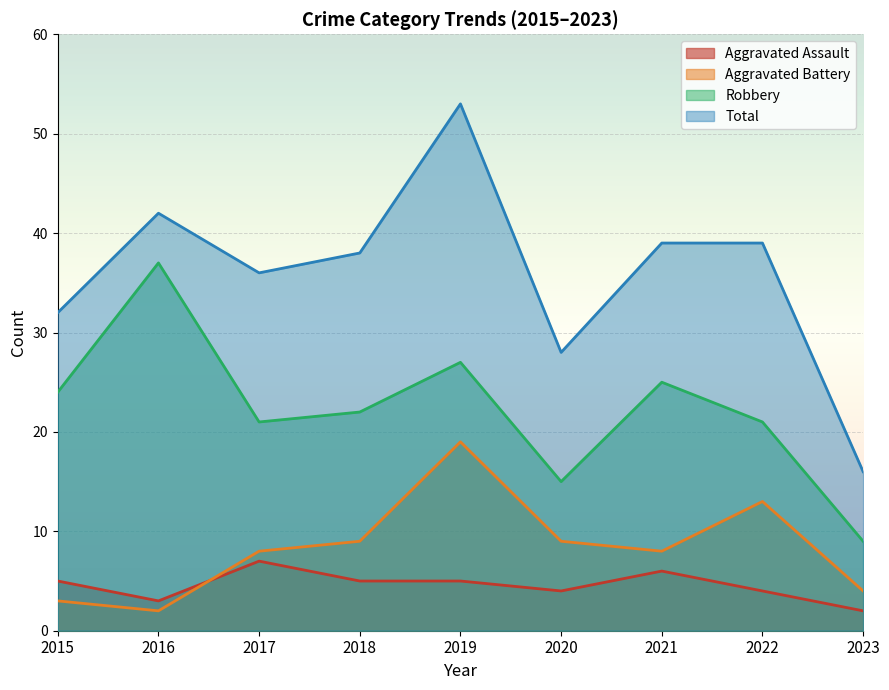

What is the sum of the Aggravated Assault values at 2017 and 2018?

12